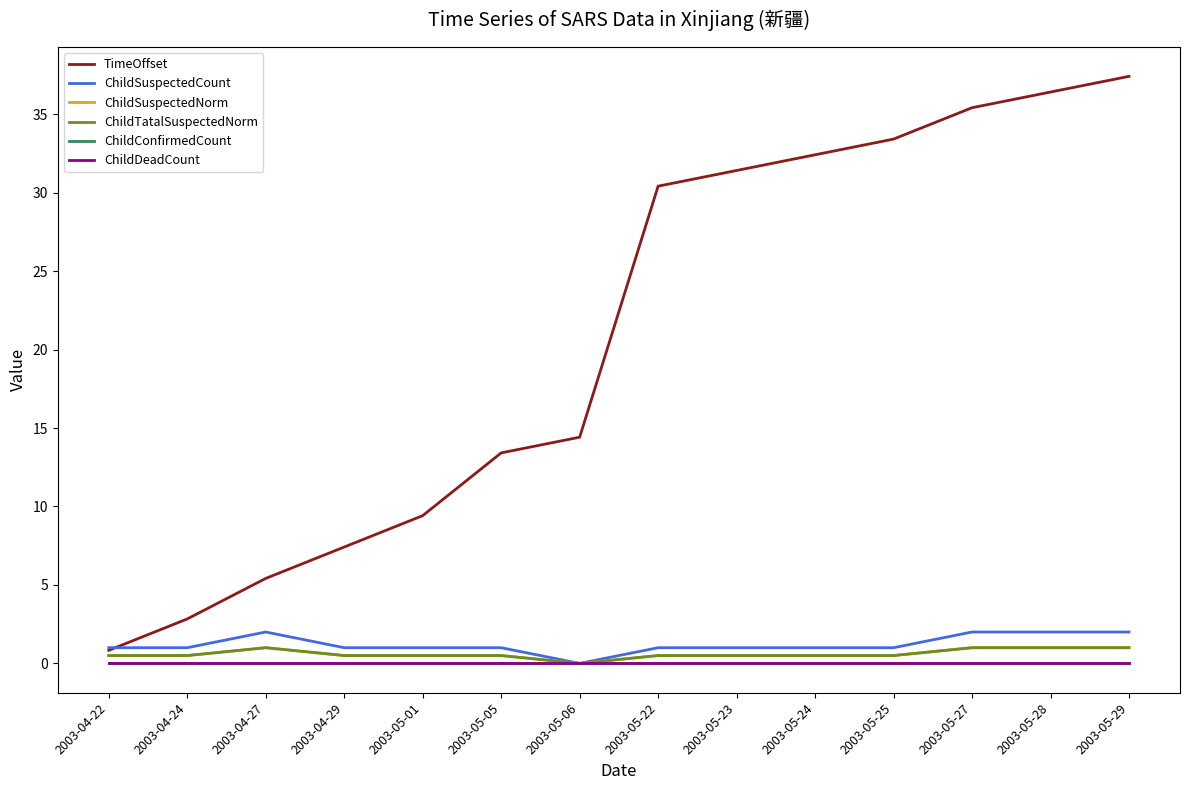

Is the value of ChildConfirmedCount at 2003-05-05 greater than the value of ChildSuspectedNorm at 2003-05-23?

No